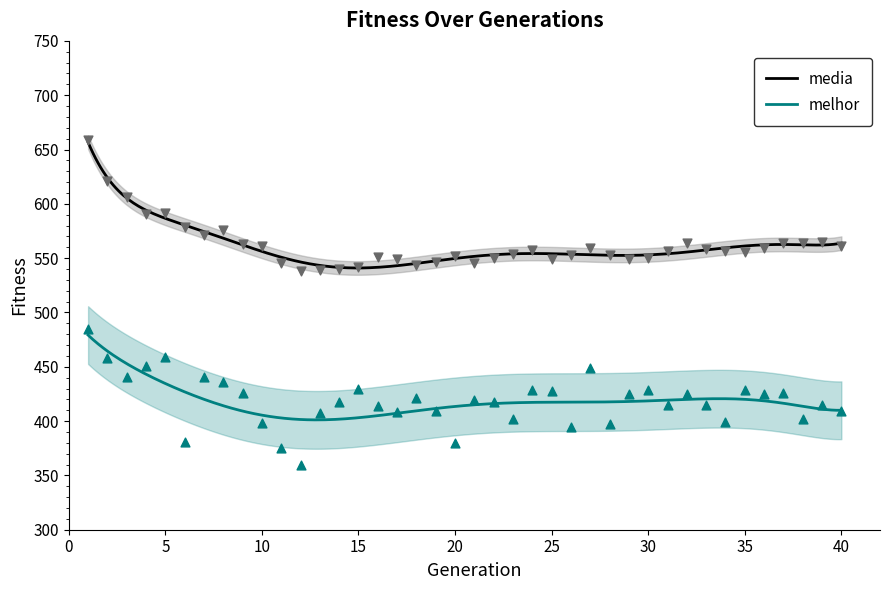

Which series has the largest Y range (max minus min)?

melhor